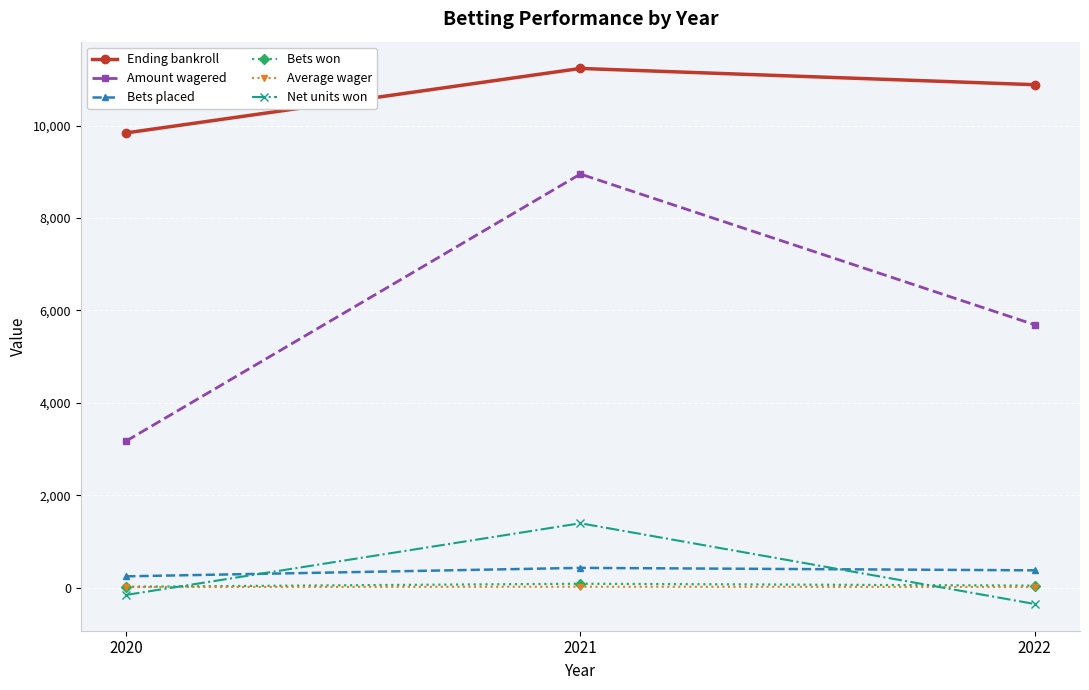

What is the maximum value for Bets placed?

429.0